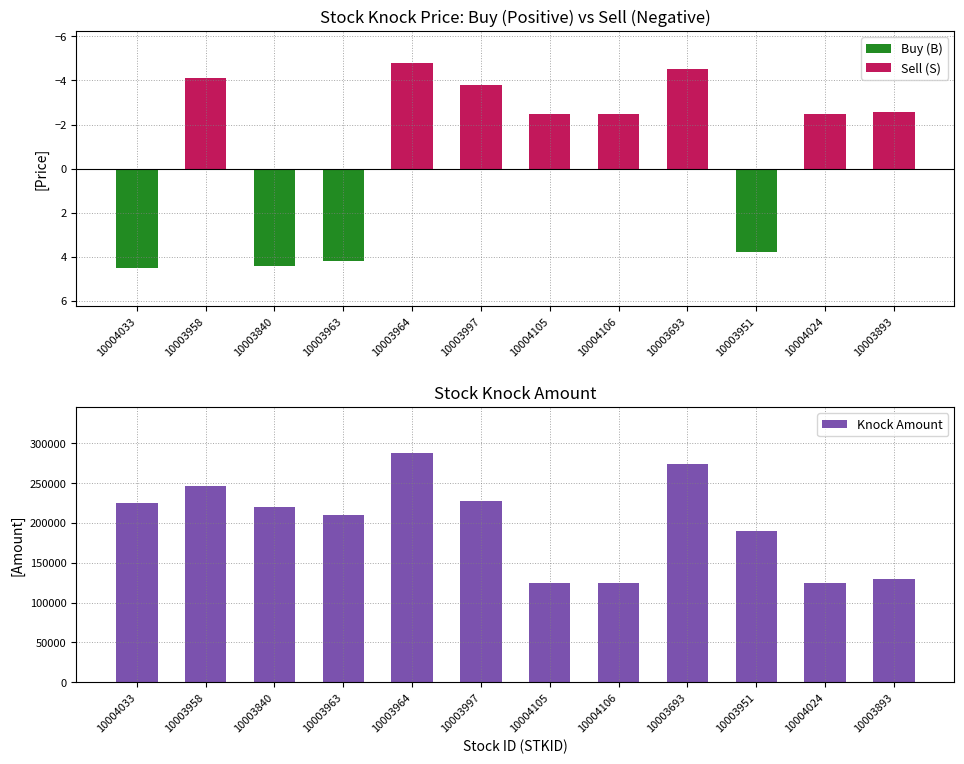

What is the label of the 2nd bar from the right?

10004024